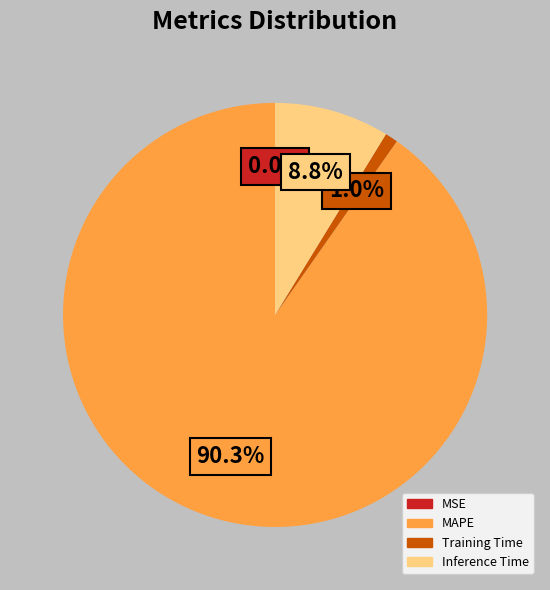

Combined, do Inference Time and MAPE account for over 50%?

Yes